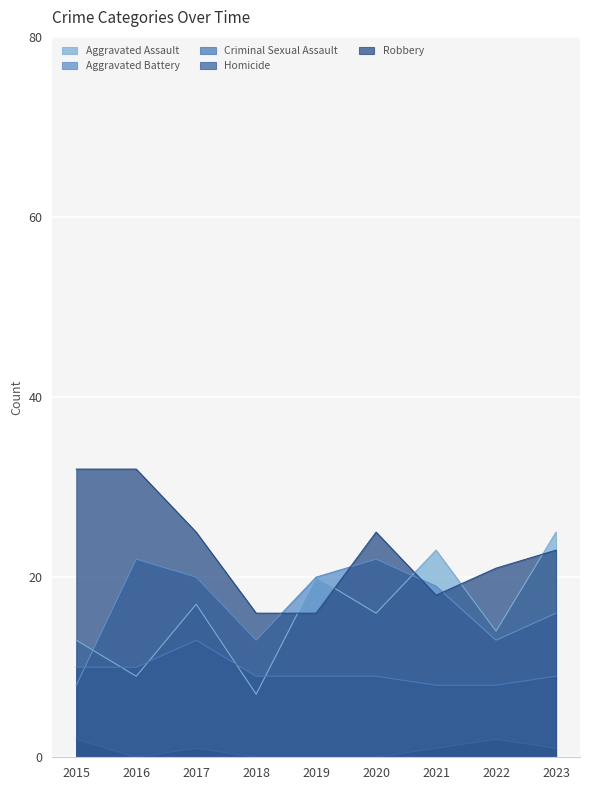

Reading right to left, list all the values displayed in this chart.

Aggravated Assault: 2023=25	2022=14	2021=23	2020=16	2019=20	2018=7	2017=17	2016=9	2015=13
Aggravated Battery: 2023=16	2022=13	2021=19	2020=22	2019=20	2018=13	2017=20	2016=22	2015=8
Criminal Sexual Assault: 2023=9	2022=8	2021=8	2020=9	2019=9	2018=9	2017=13	2016=10	2015=10
Homicide: 2023=1	2022=2	2021=1	2020=0	2019=0	2018=0	2017=1	2016=0	2015=2
Robbery: 2023=23	2022=21	2021=18	2020=25	2019=16	2018=16	2017=25	2016=32	2015=32